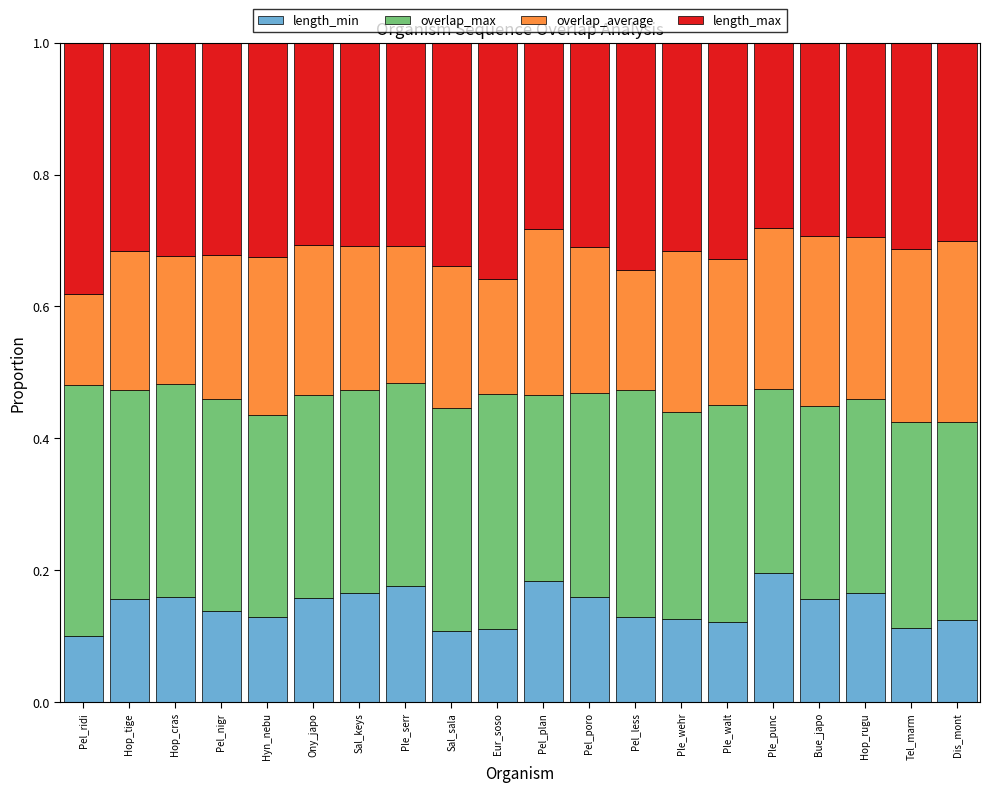

What is the sum of all length_min values?

2.9